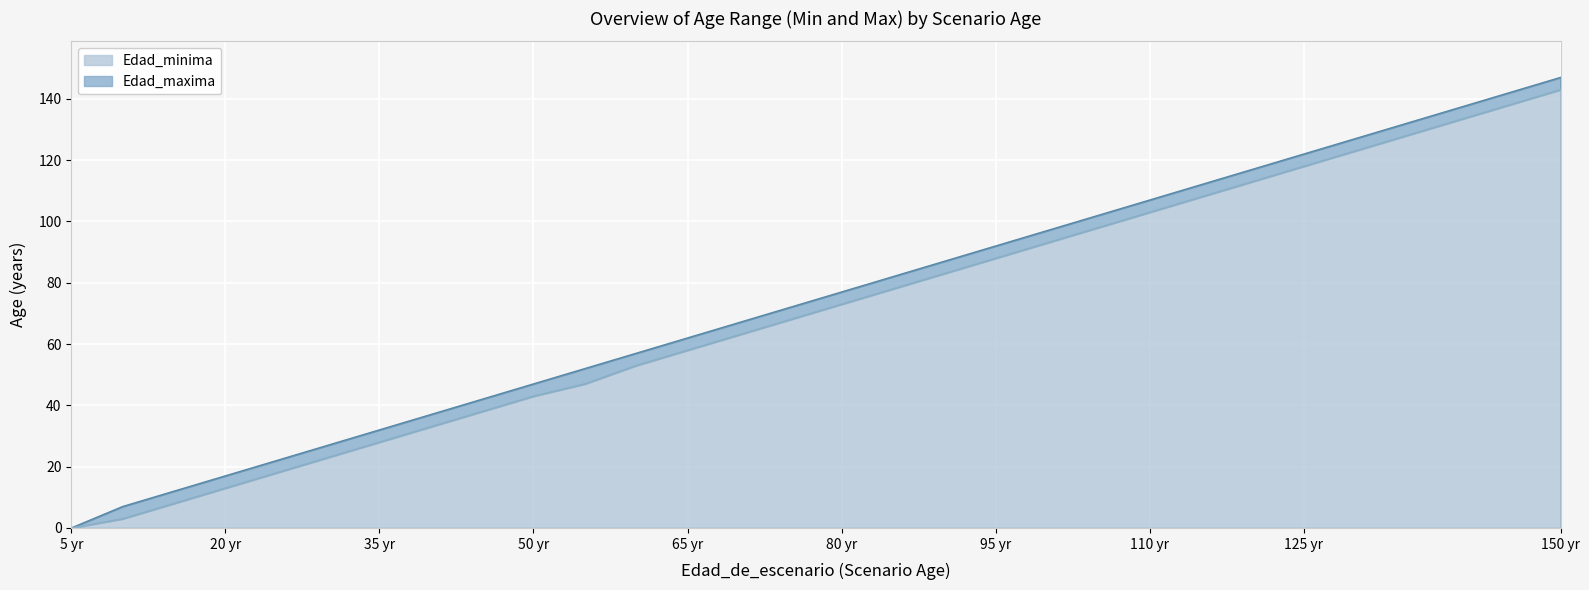

The Edad_maxima series shows 140 at 95 yr. True or false?

False